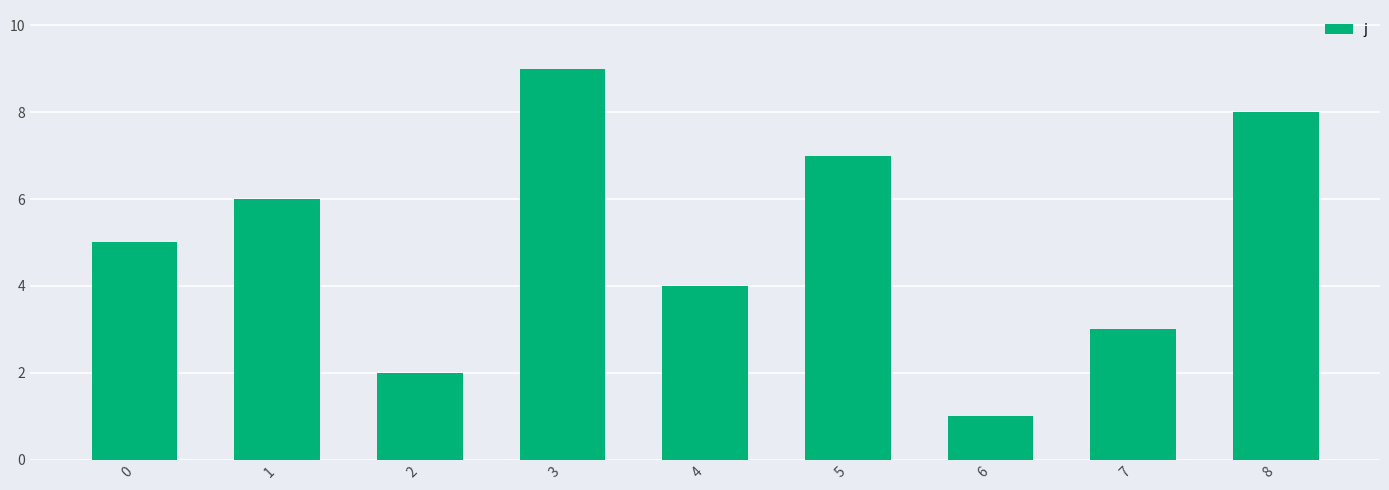

Which label corresponds to the smallest value in the chart?

6